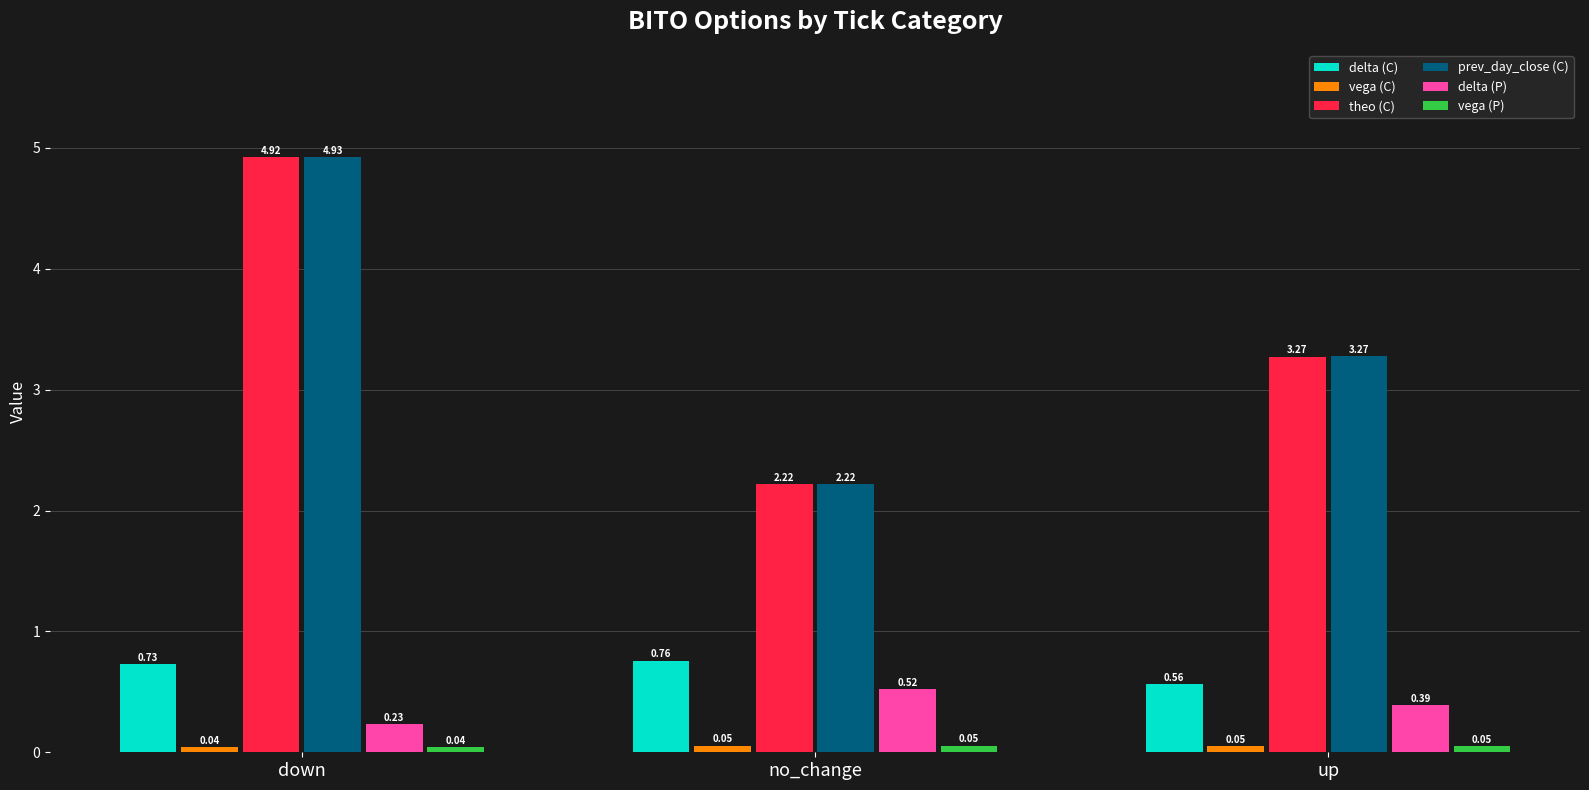

Does the chart contain stacked bars?

No